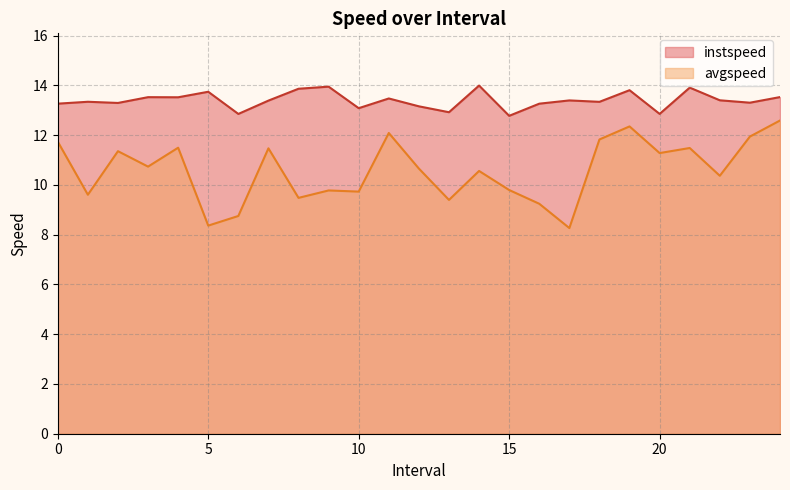

True or false: instspeed and avgspeed intersect in this chart.

False